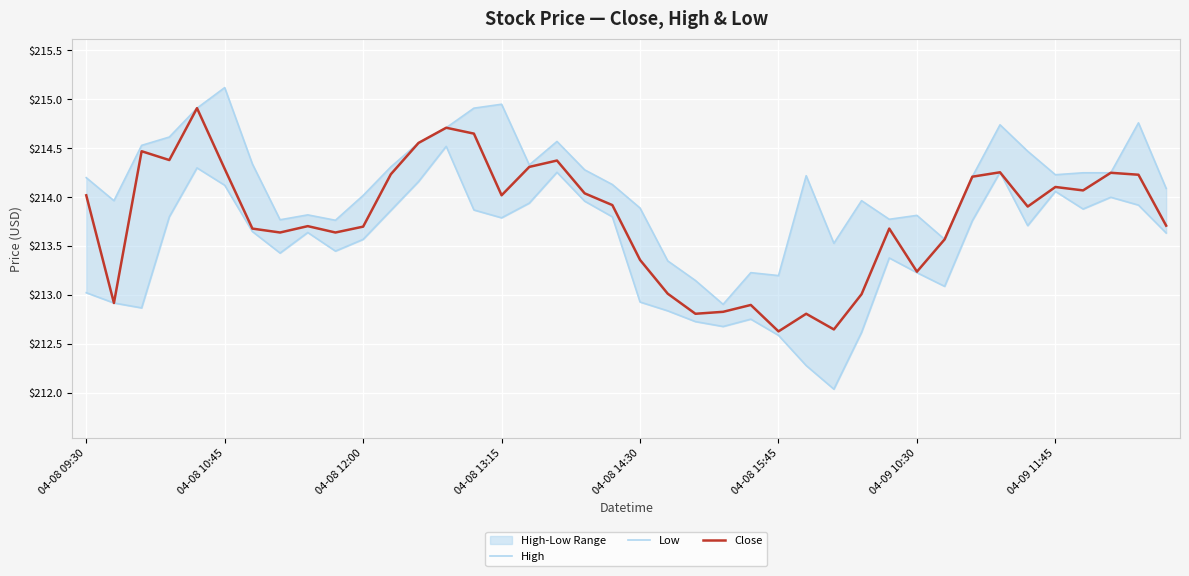

At which label does High first exceed 214?

04-08 09:30